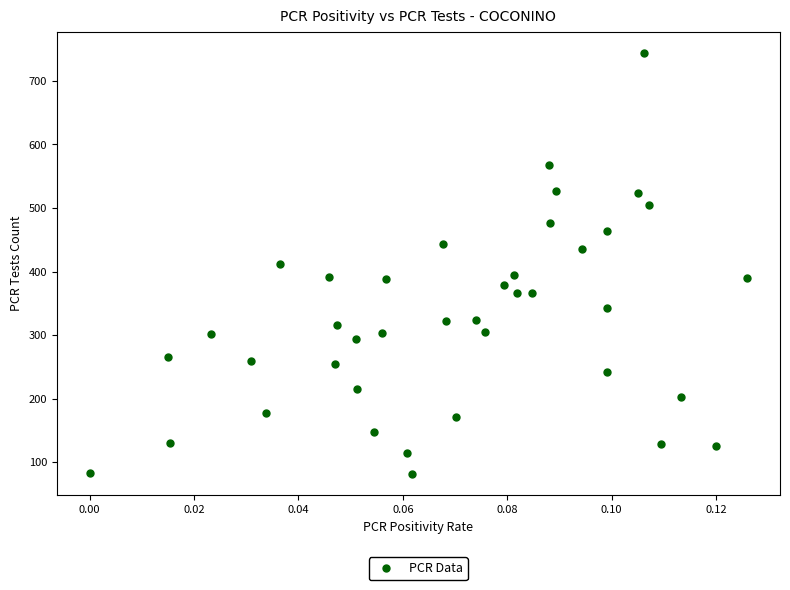

What is the range of Y values (max minus min)?

663